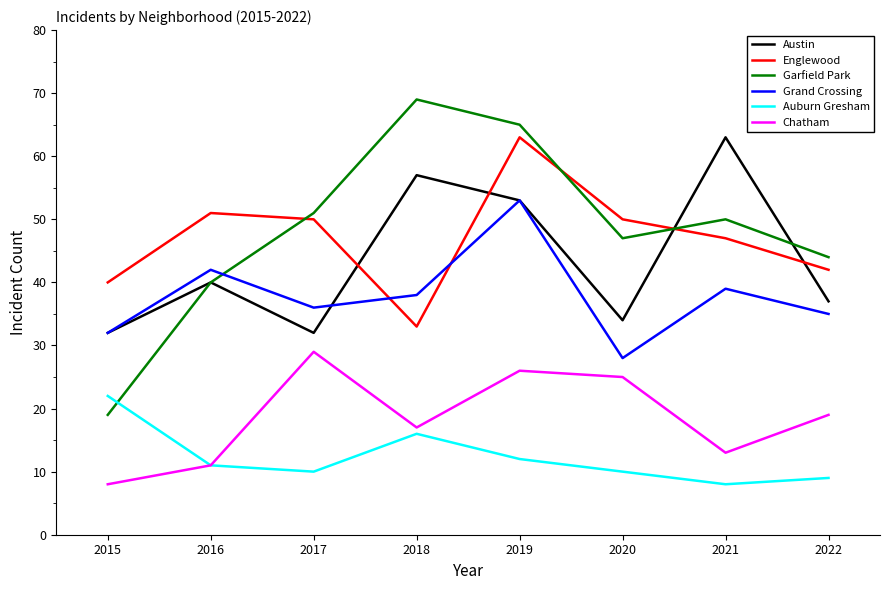

What is the sum of all Austin values?

348